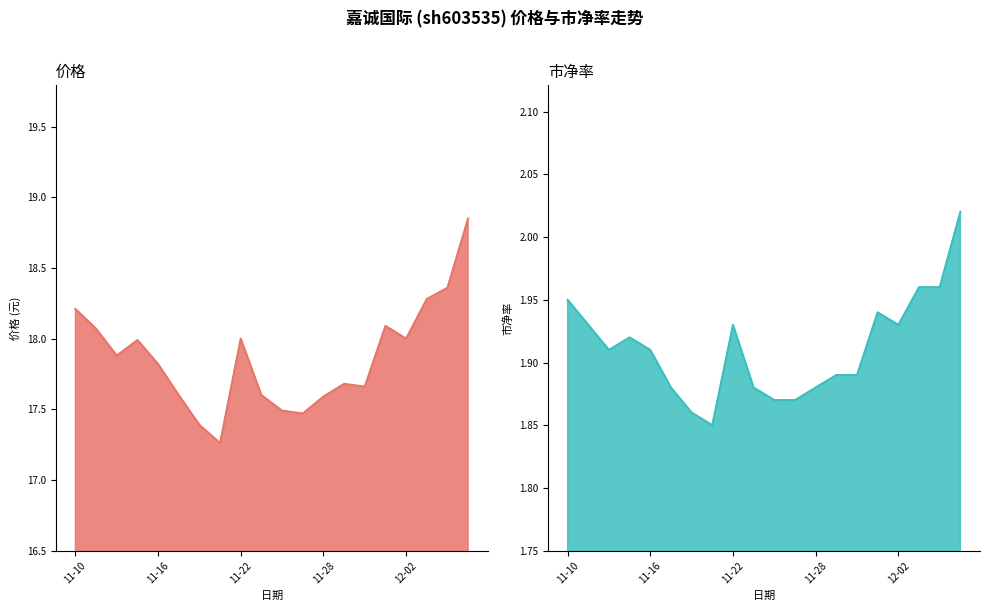

Reading left to right, what are all the values shown in this chart?

价格: 18.2	18.1	17.9	18.0	17.8	17.6	17.4	17.3	18.0	17.6	17.5	17.5	17.6	17.7	17.7	18.1	18.0	18.3	18.4	18.9
市净率: 1.9	1.9	1.9	1.9	1.9	1.9	1.9	1.9	1.9	1.9	1.9	1.9	1.9	1.9	1.9	1.9	1.9	2.0	2.0	2.0